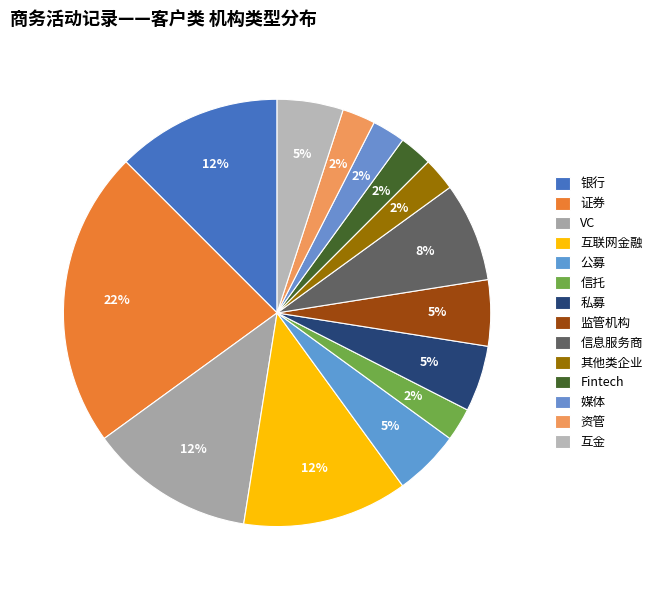

How many segments does this pie chart have?

14